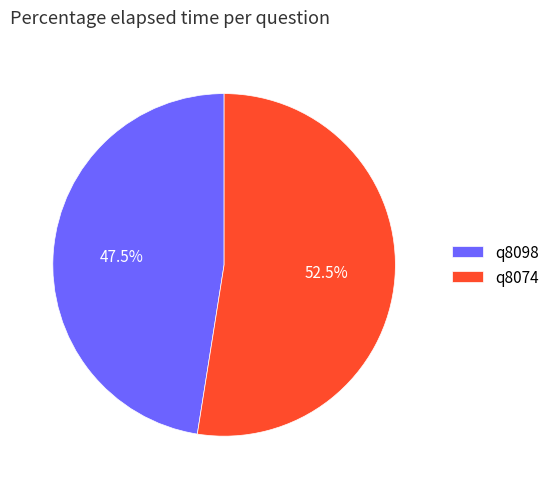

What is the total percentage of q8098 and q8074?

100.0%